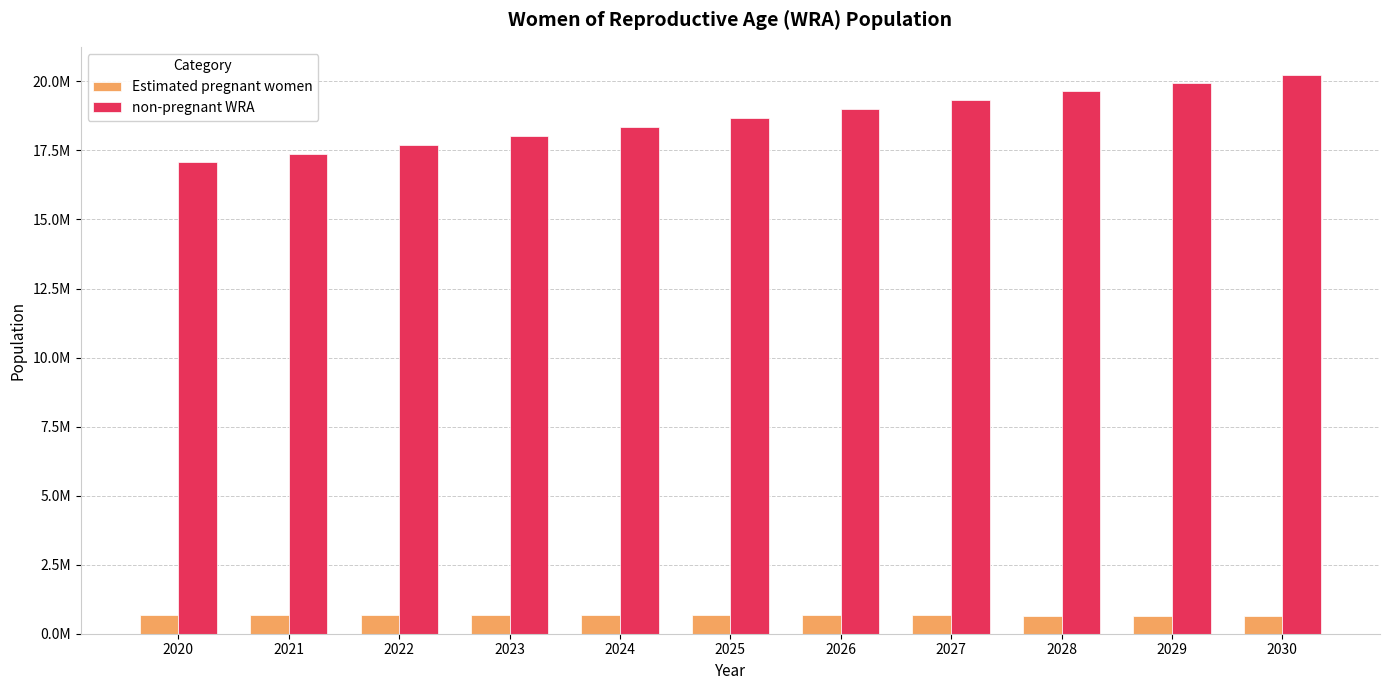

At how many categories does at least one series exceed 16405615?

11